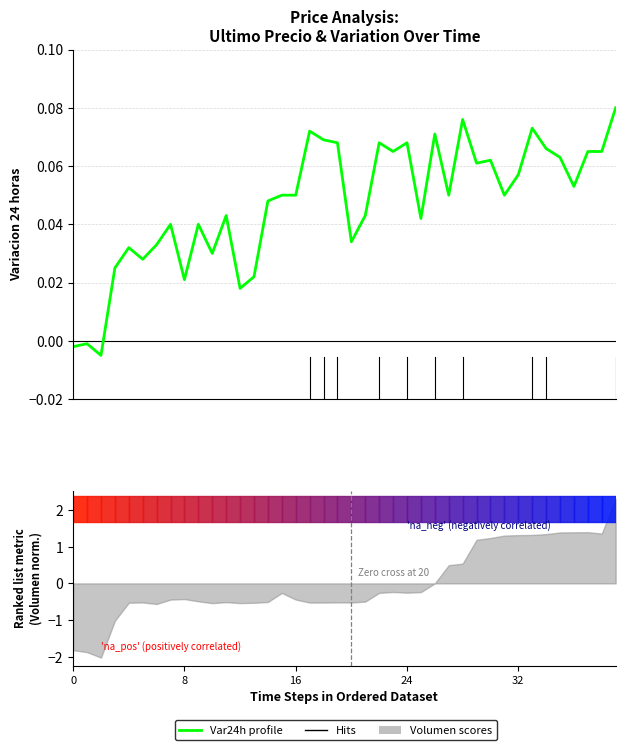

Which label corresponds to the largest value in the chart?

39